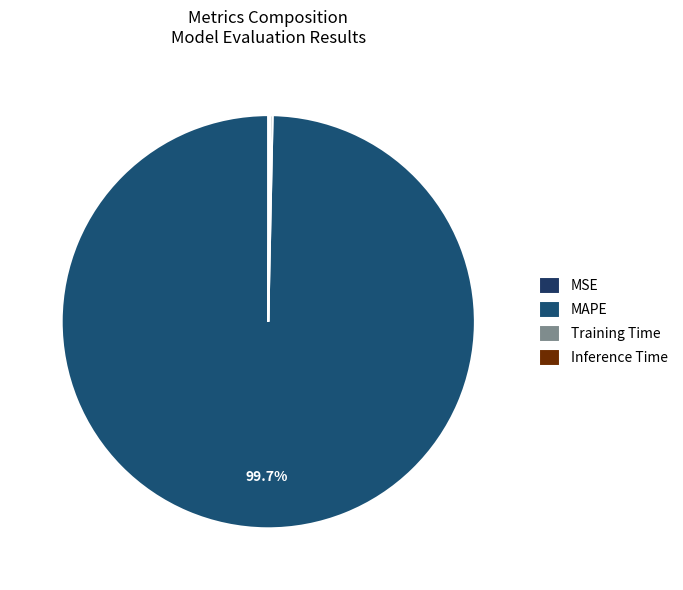

Which slice is the smallest?

MSE